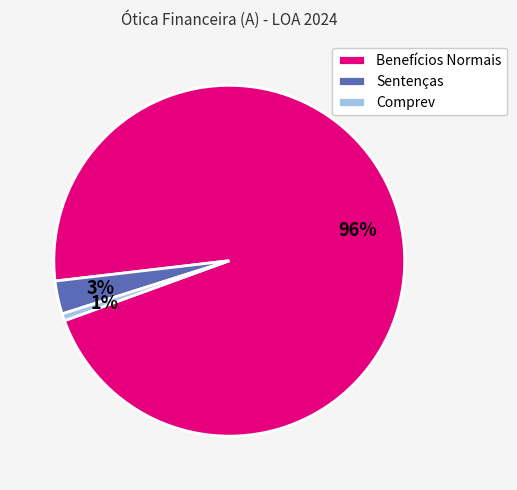

Rank the categories by value from lowest to highest.

Comprev, Sentenças, Benefícios Normais